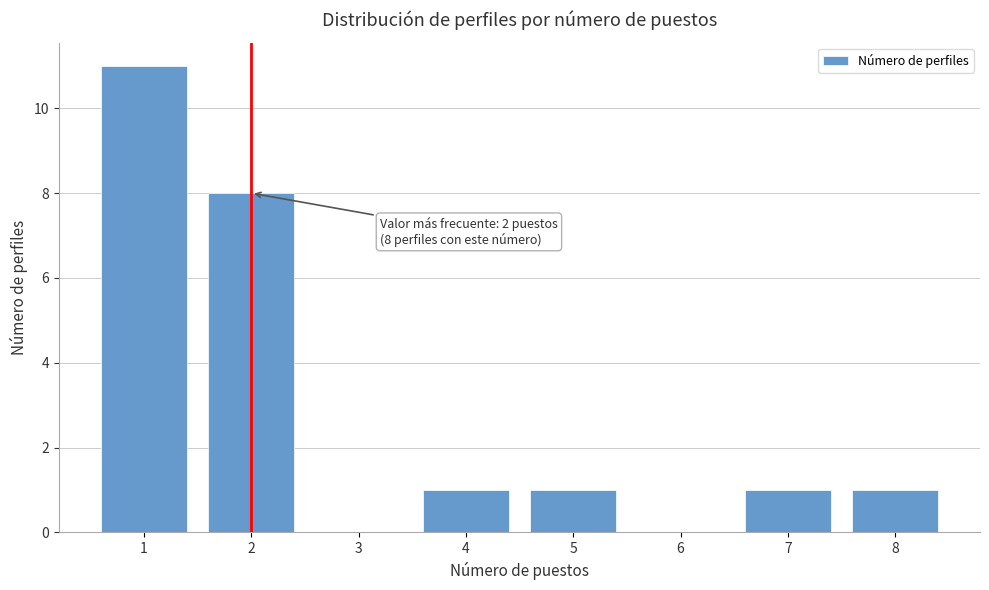

Which range on the x-axis has the tallest bar?

0.5 to 1.5